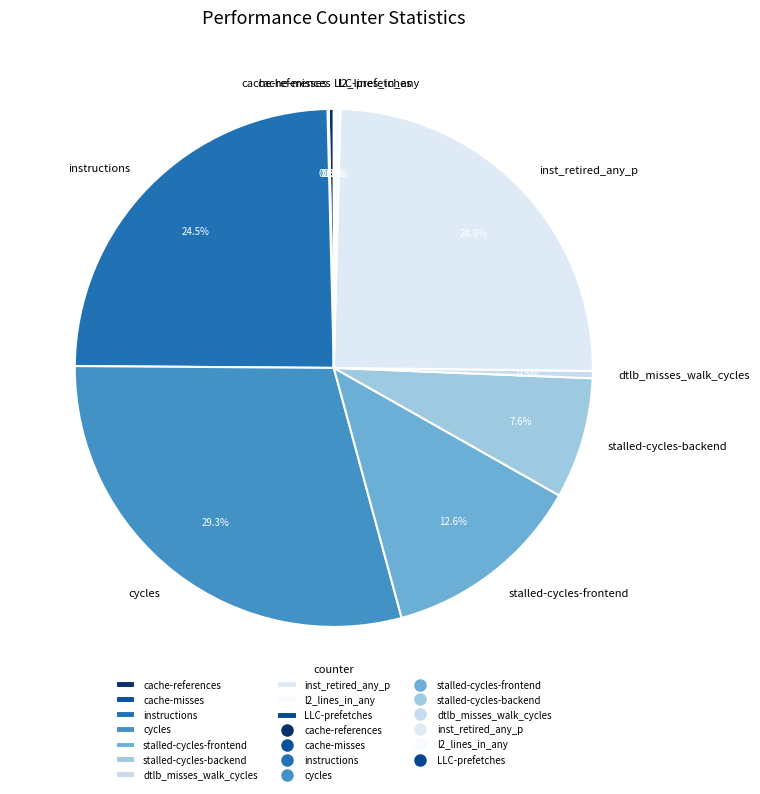

To the nearest percent, what is the difference between the cycles and l2_lines_in_any slice percentages?

29%